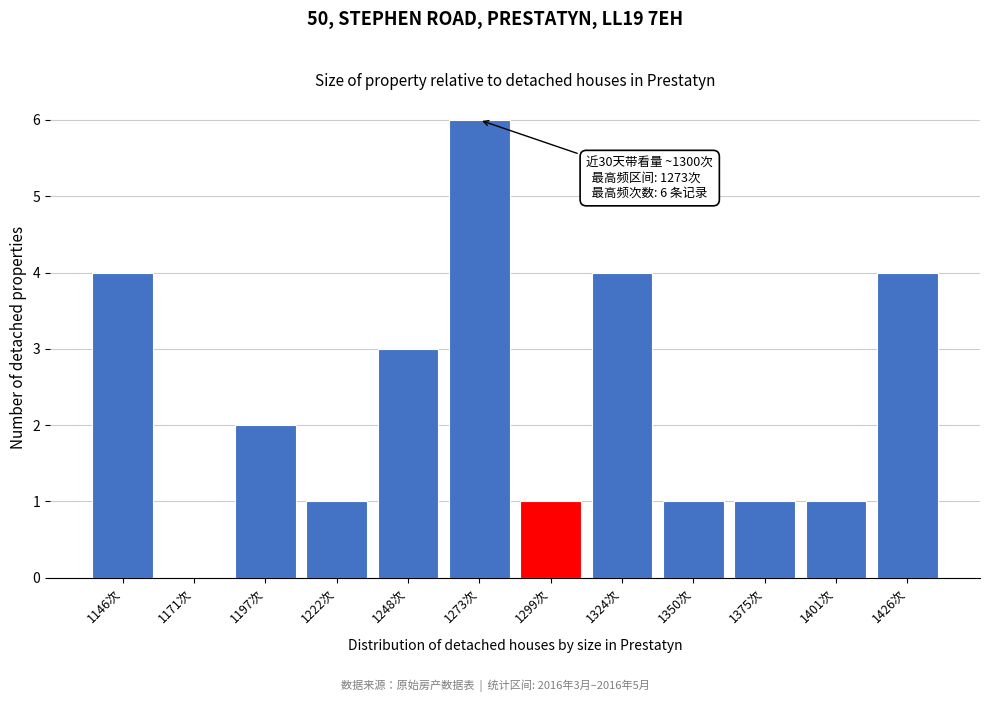

Reading left to right, what are all the values shown in this chart?

1146次=4	1171次=0	1197次=2	1222次=1	1248次=3	1273次=6	1299次=1	1324次=4	1350次=1	1375次=1	1401次=1	1426次=4